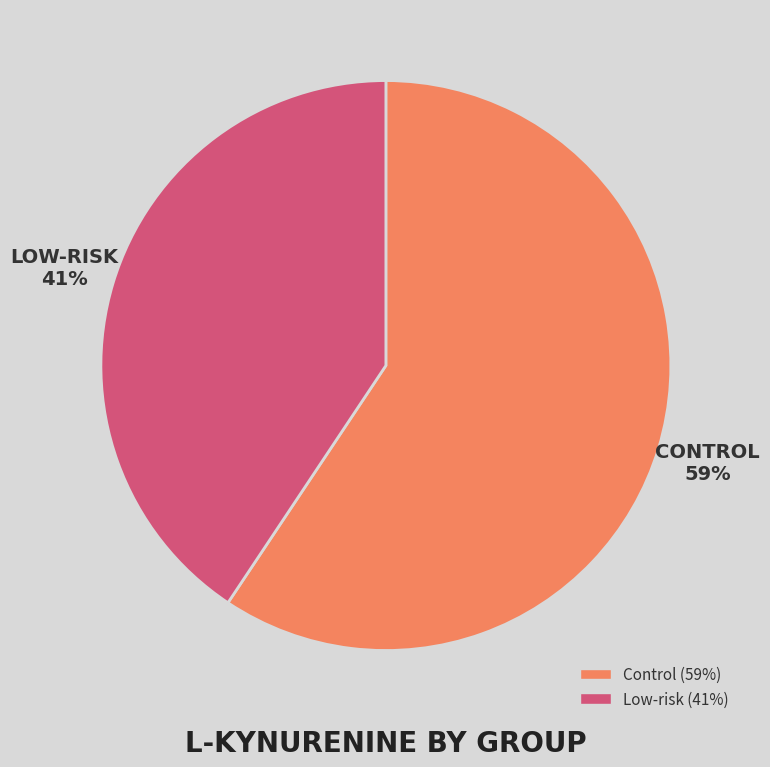

Is there a majority slice in this chart?

Yes